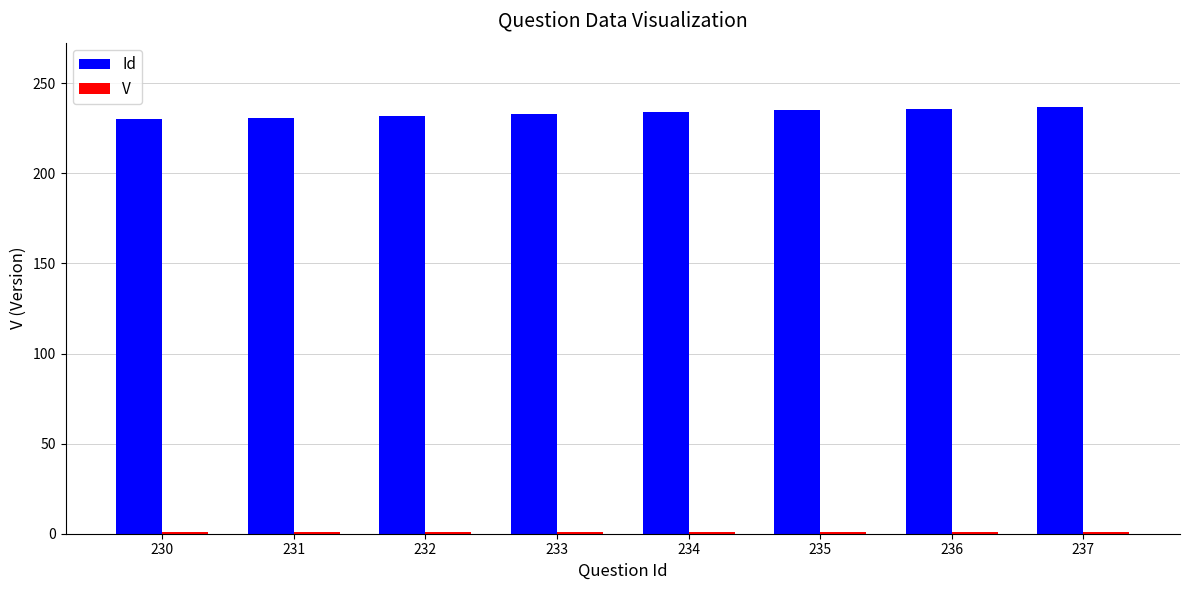

What is the total value across all series at 237?

238